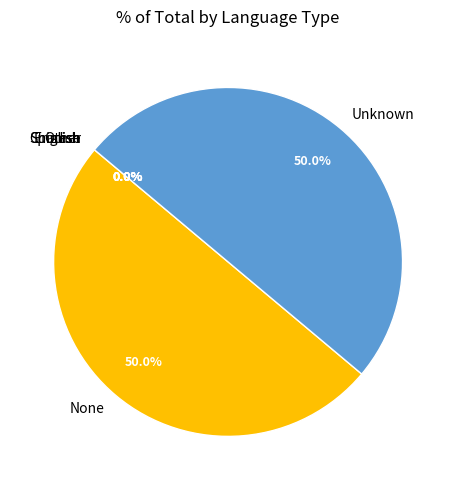

What portion of the pie excludes None?

50.0%